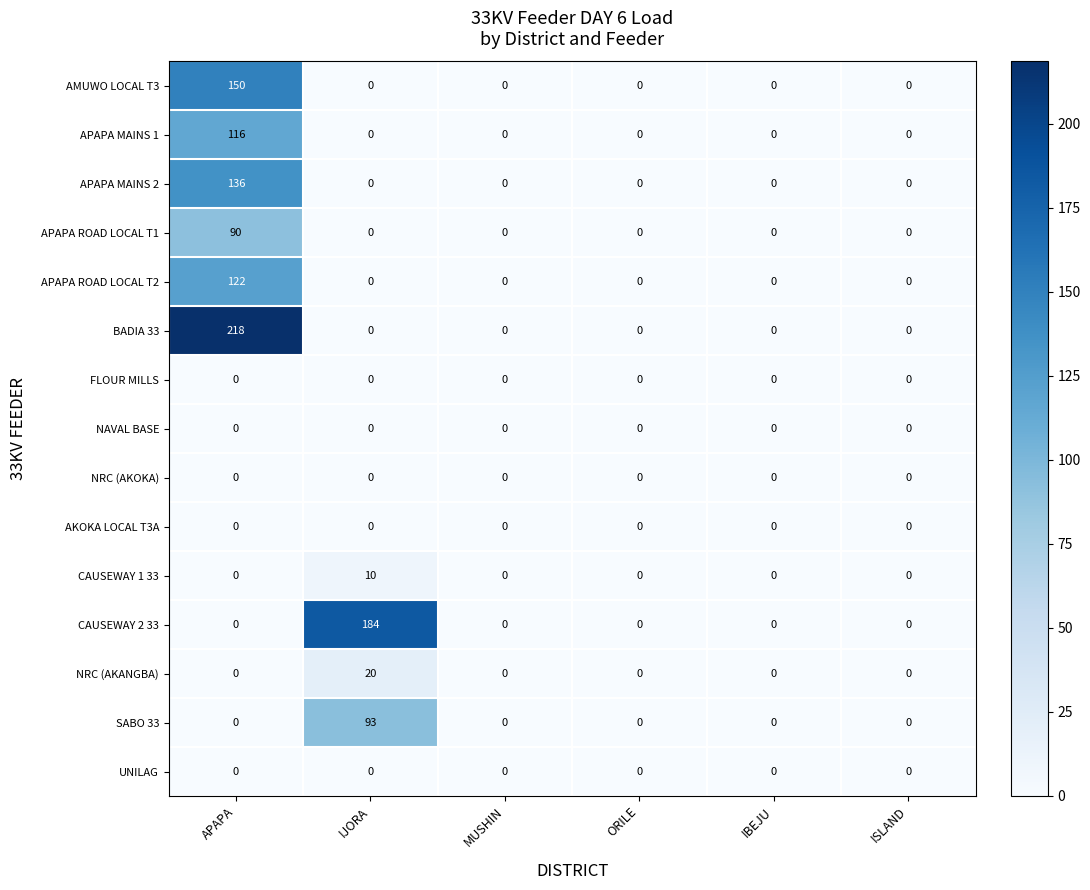

At which category is the sum across all series the highest?

APAPA